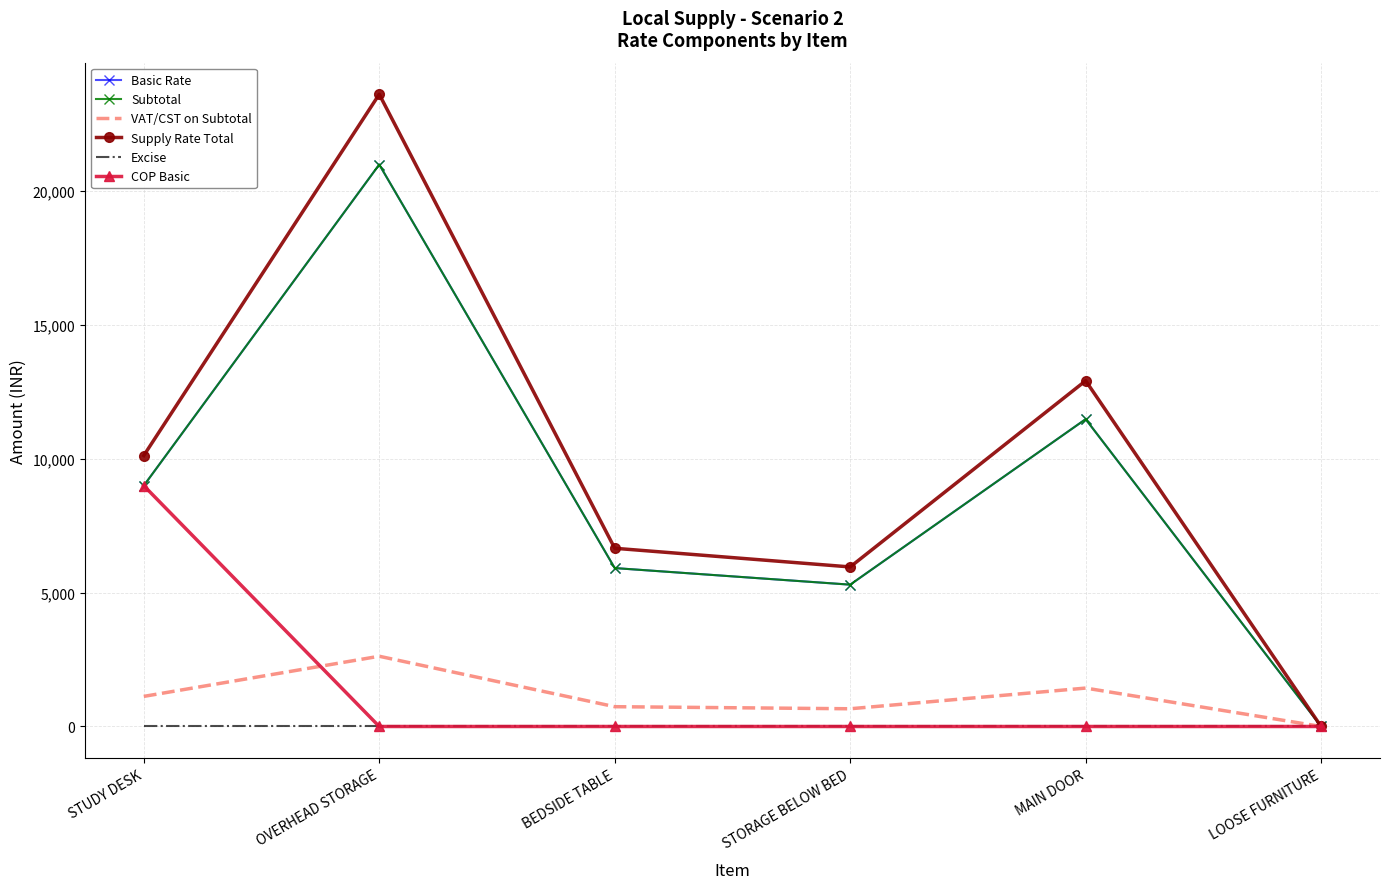

What is the greatest value displayed?

23625.0